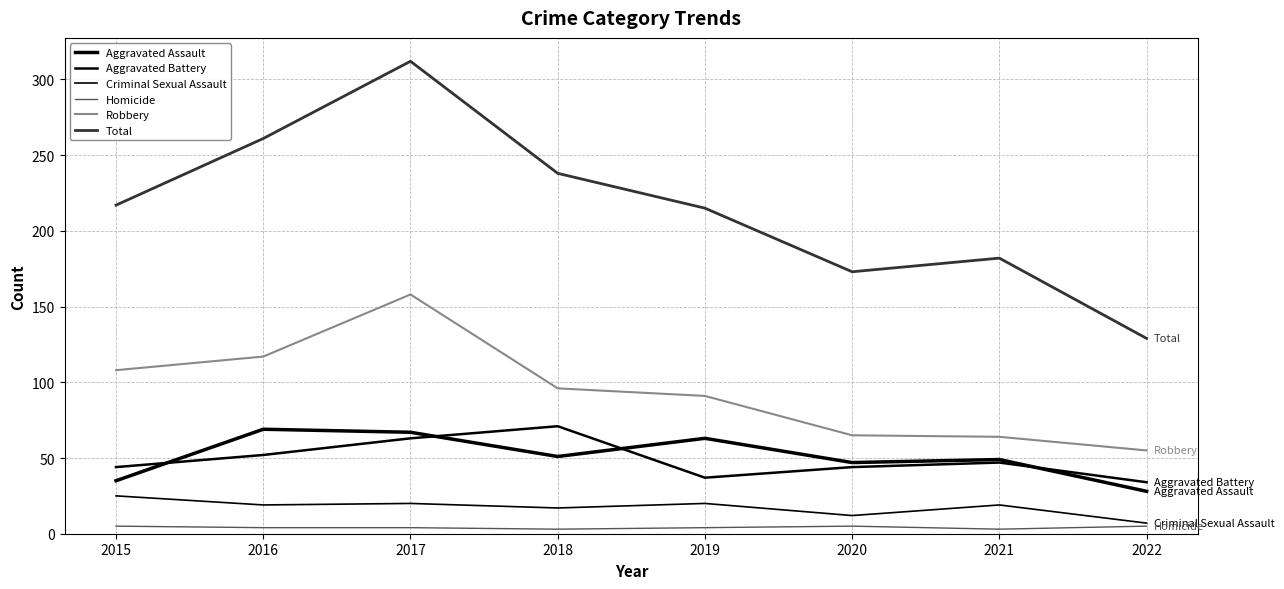

At which category is the sum across all series the highest?

2017